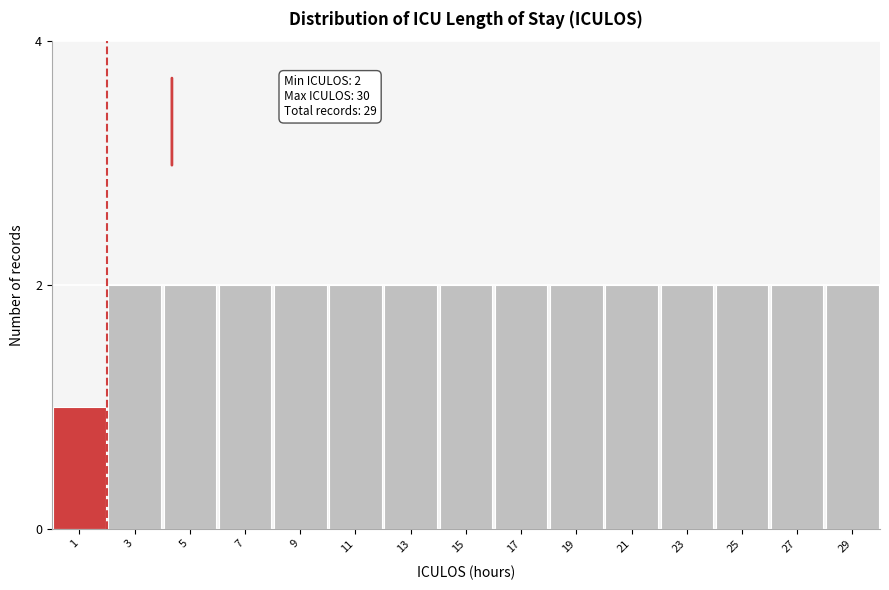

Reading left to right, transcribe all the data shown in this chart.

1=1	3=2	5=2	7=2	9=2	11=2	13=2	15=2	17=2	19=2	21=2	23=2	25=2	27=2	29=2